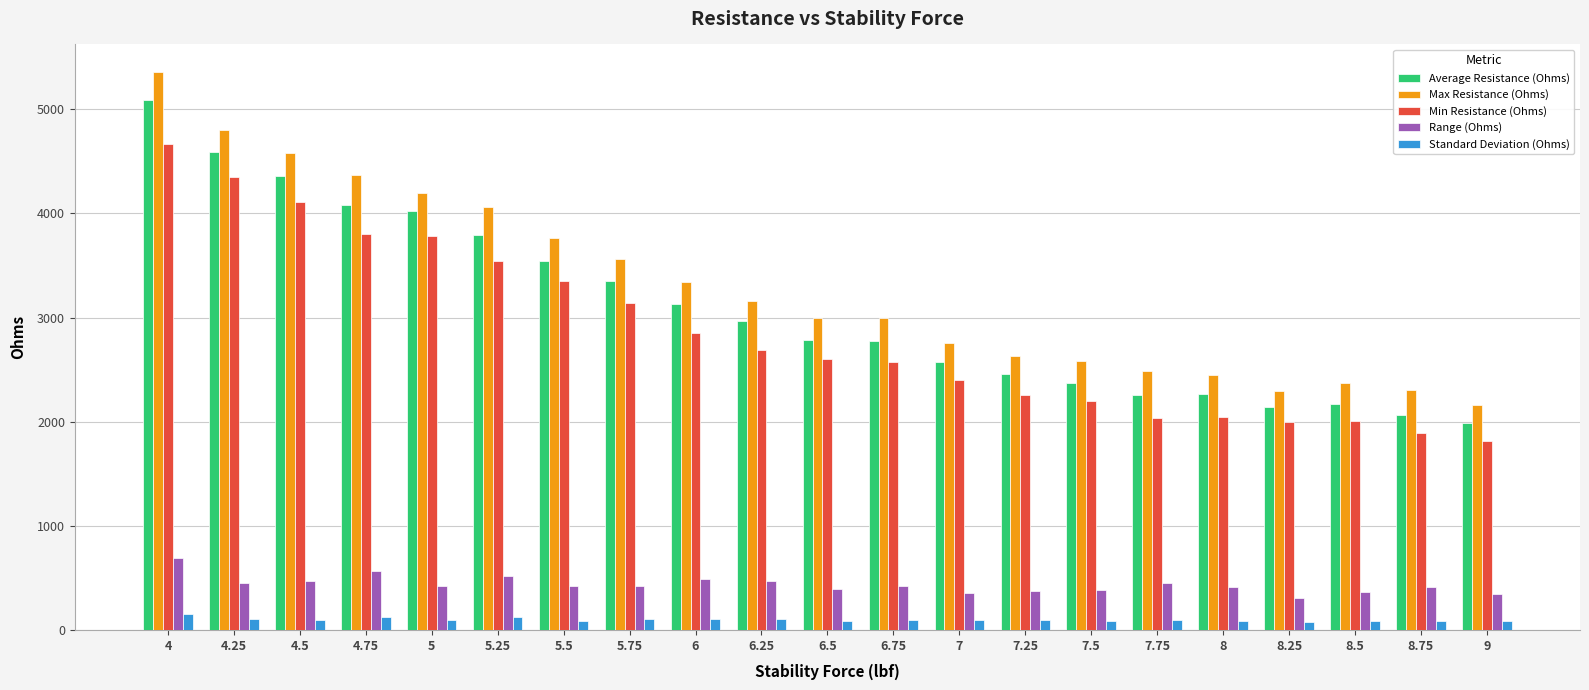

What is the minimum value shown in the chart?

73